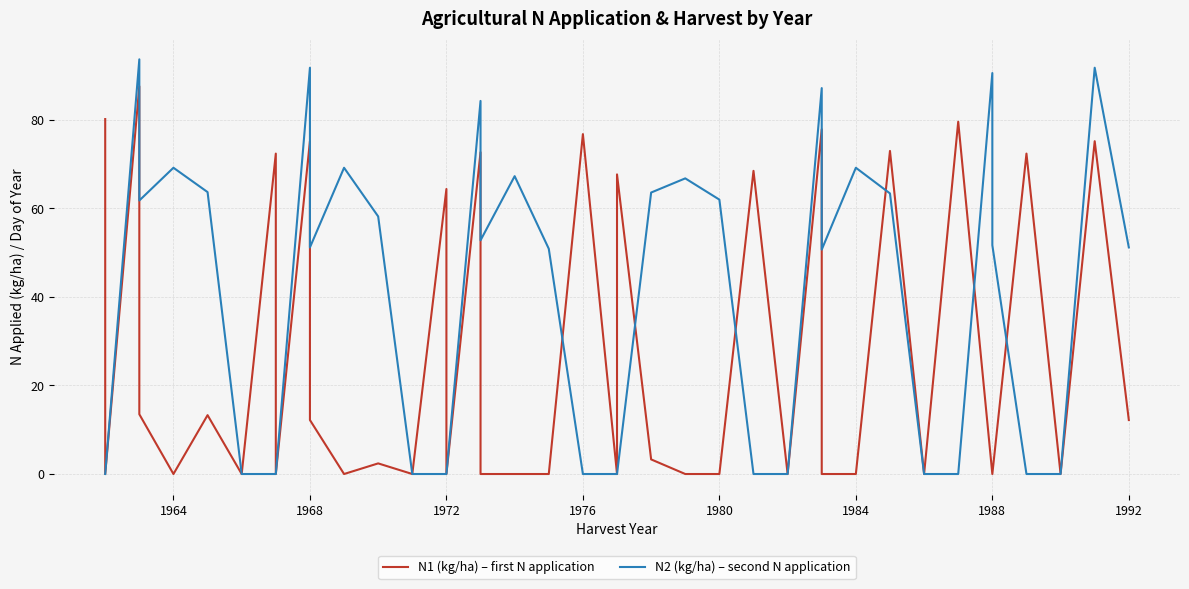

What is the sum of all N2 (kg/ha) – second N application values?

1562.3